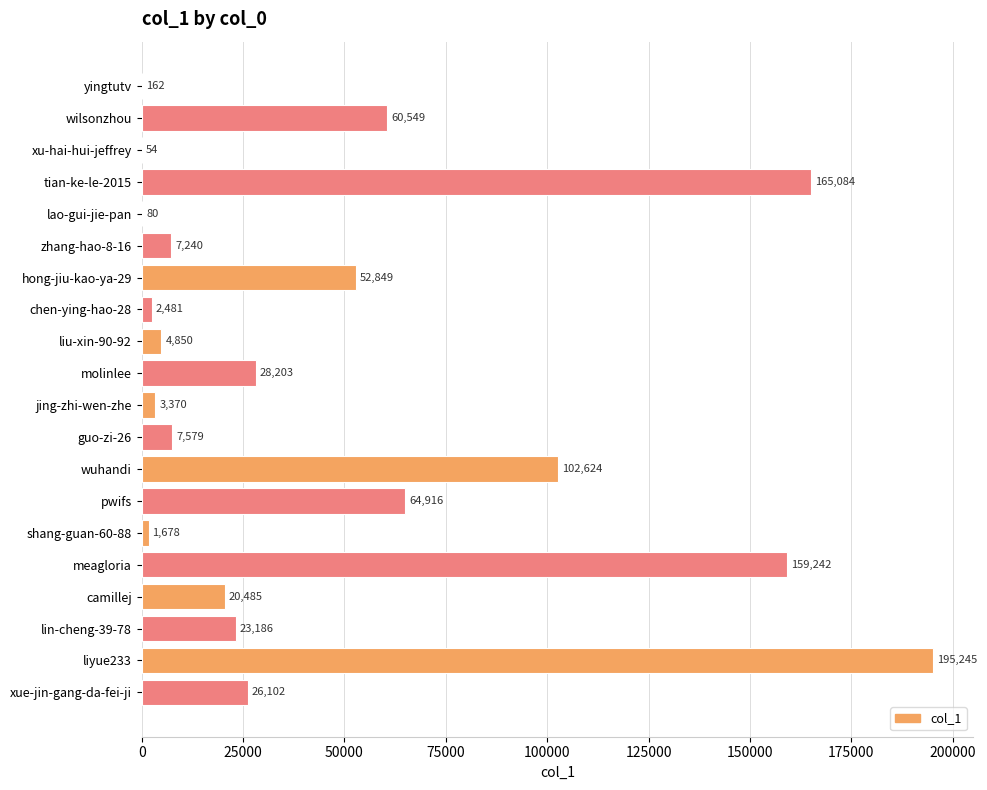

Between molinlee and pwifs, which is larger?

pwifs